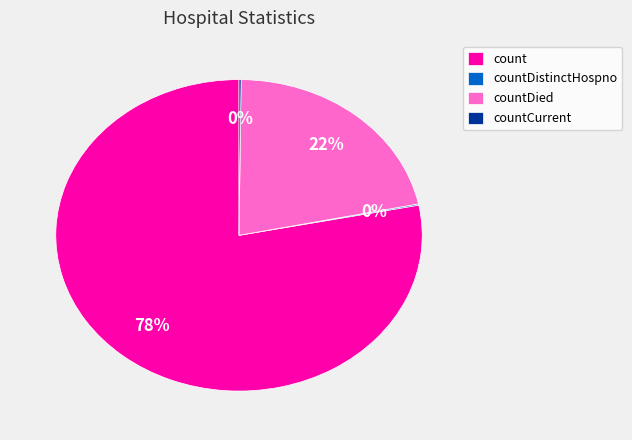

The countDied slice represents 14% of the pie. True or false?

False